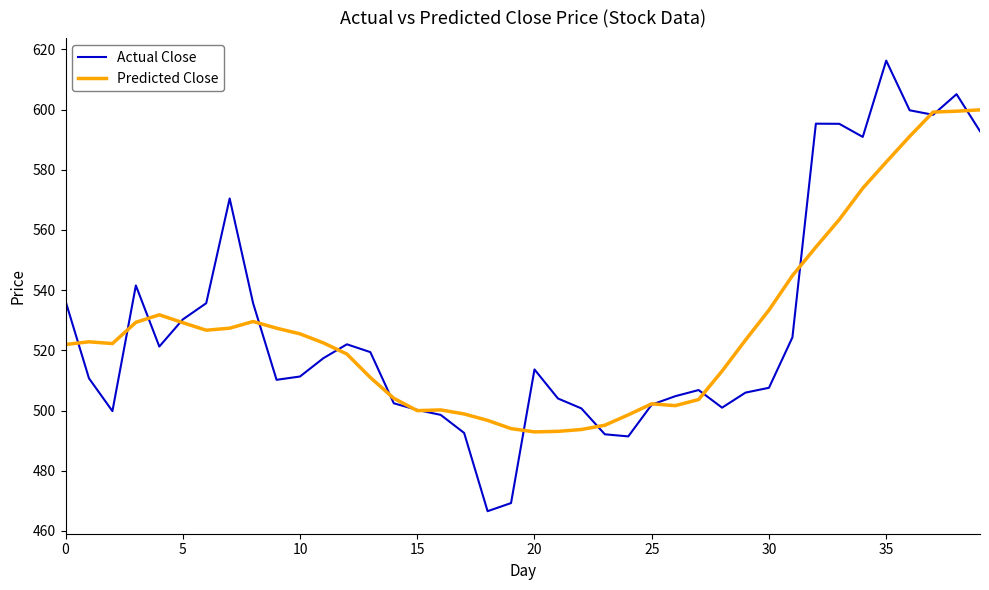

What is the lowest value of the Predicted Close series?

492.9